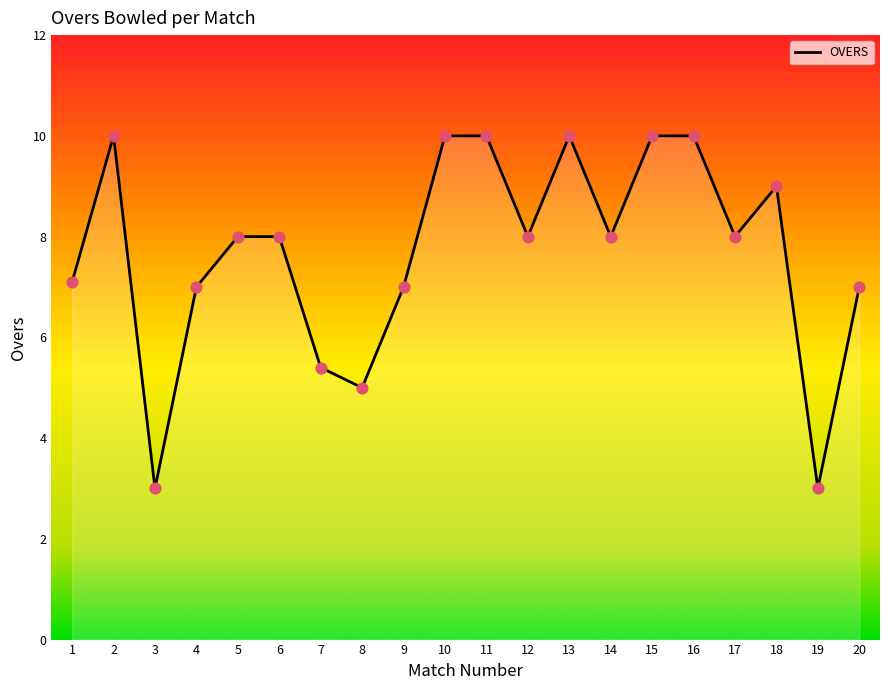

What is the change in value from 9 to 16?

+3.0